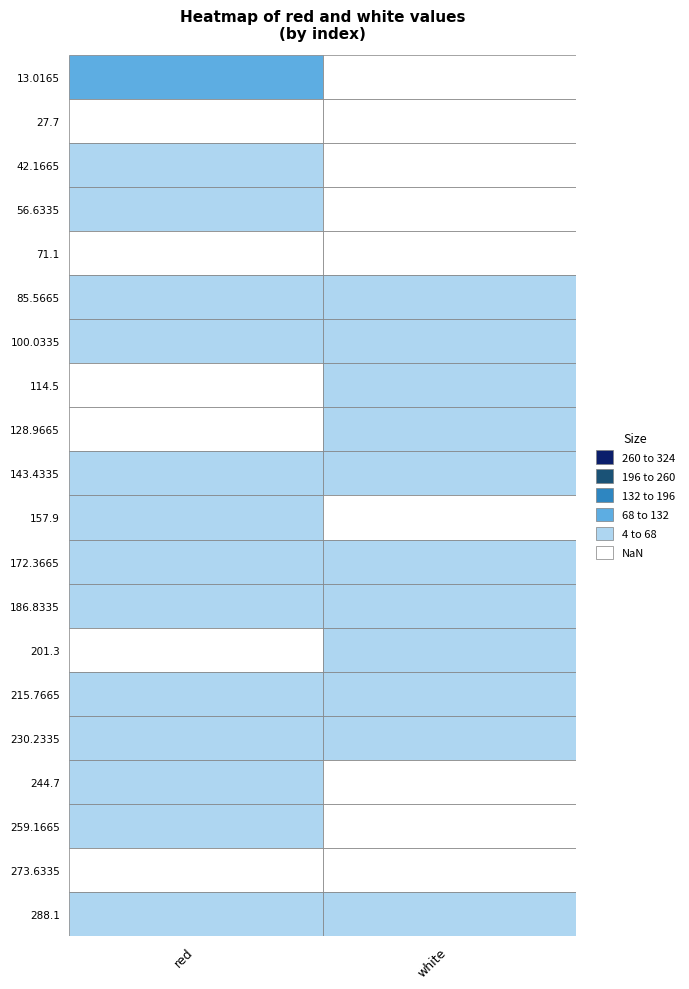

What is the difference between the maximum and minimum values in the 201.3 series?

38.8